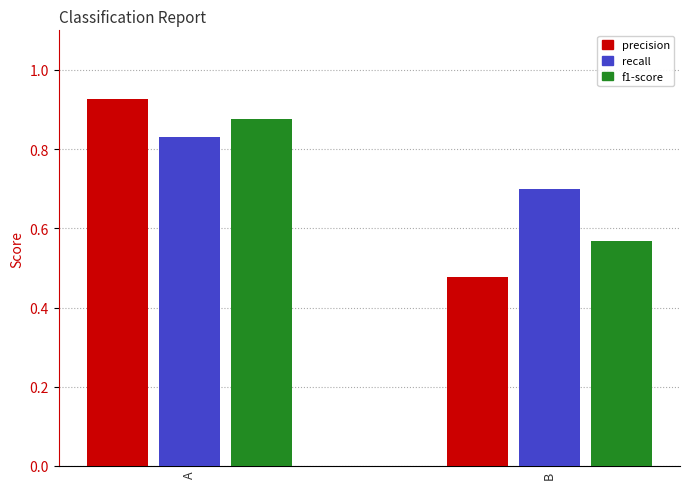

Which series has the largest range (max minus min)?

precision